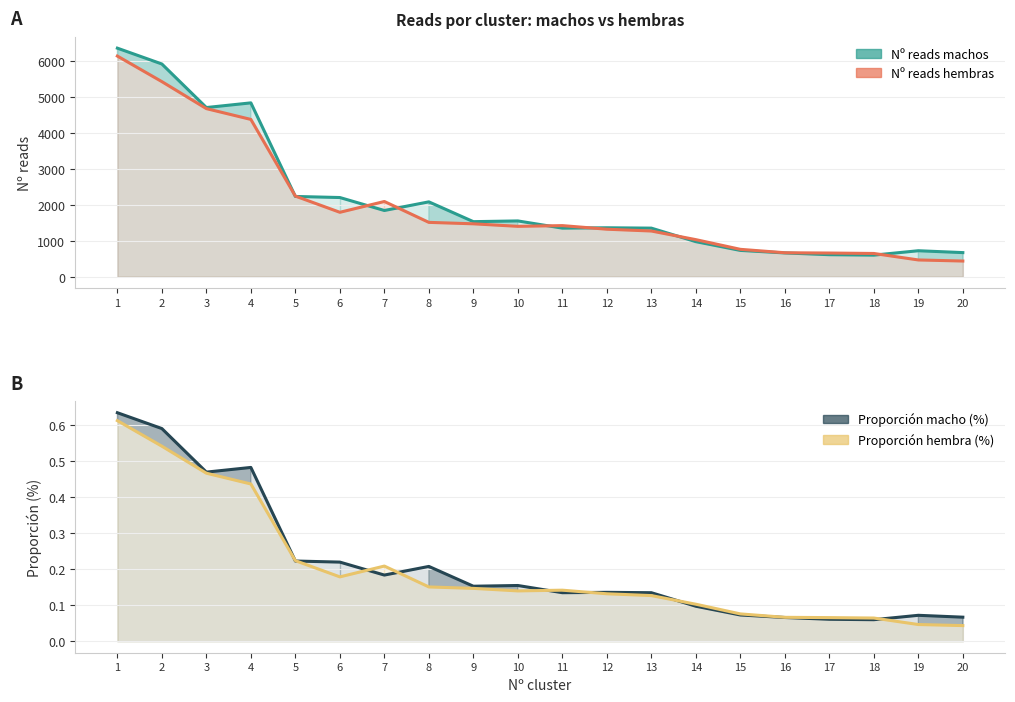

Rank the categories by Nº reads hembras value from lowest to highest.

20, 19, 18, 17, 16, 15, 14, 13, 12, 10, 11, 9, 8, 6, 7, 5, 4, 3, 2, 1